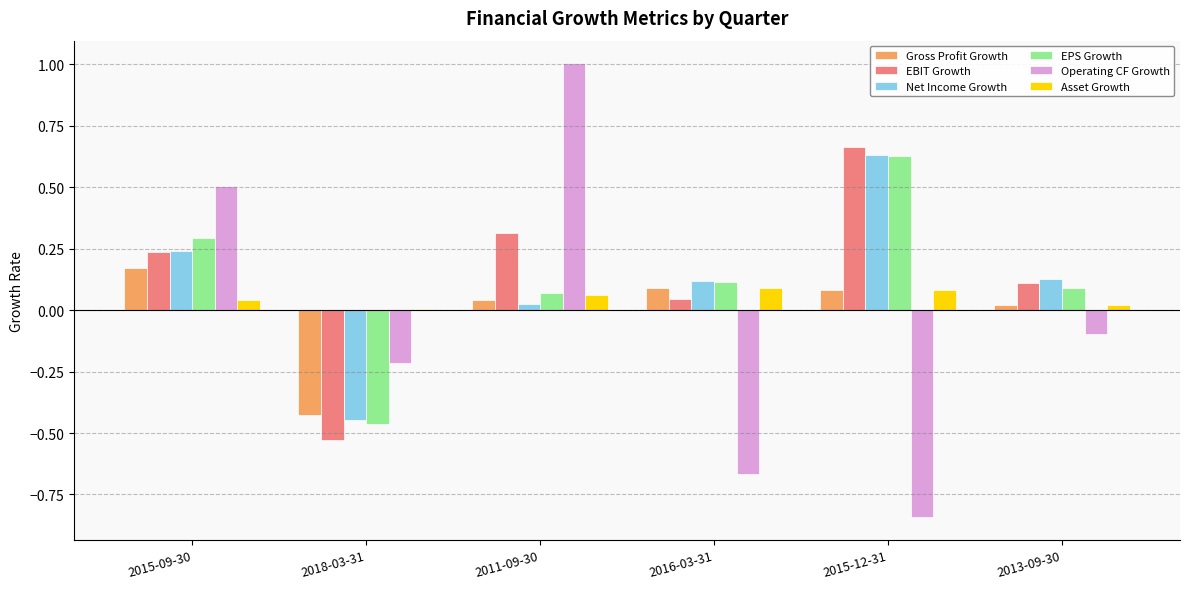

Is it true that Gross Profit Growth equals 0.0 at 2011-09-30?

True